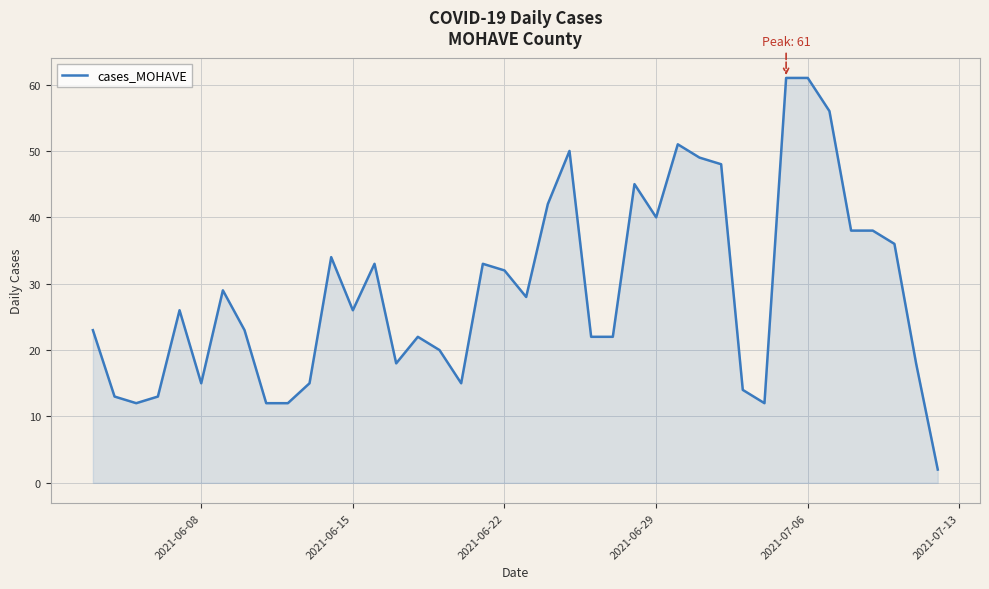

Does the chart have visible grid lines?

Yes